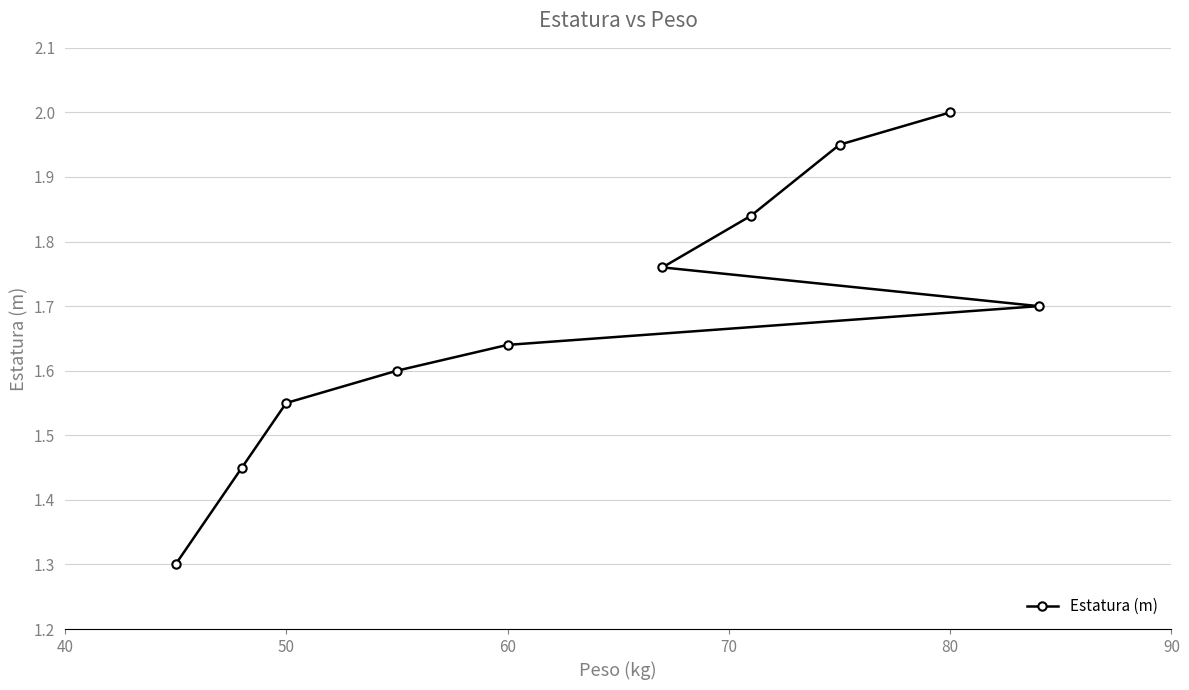

How many series are shown in this chart?

1